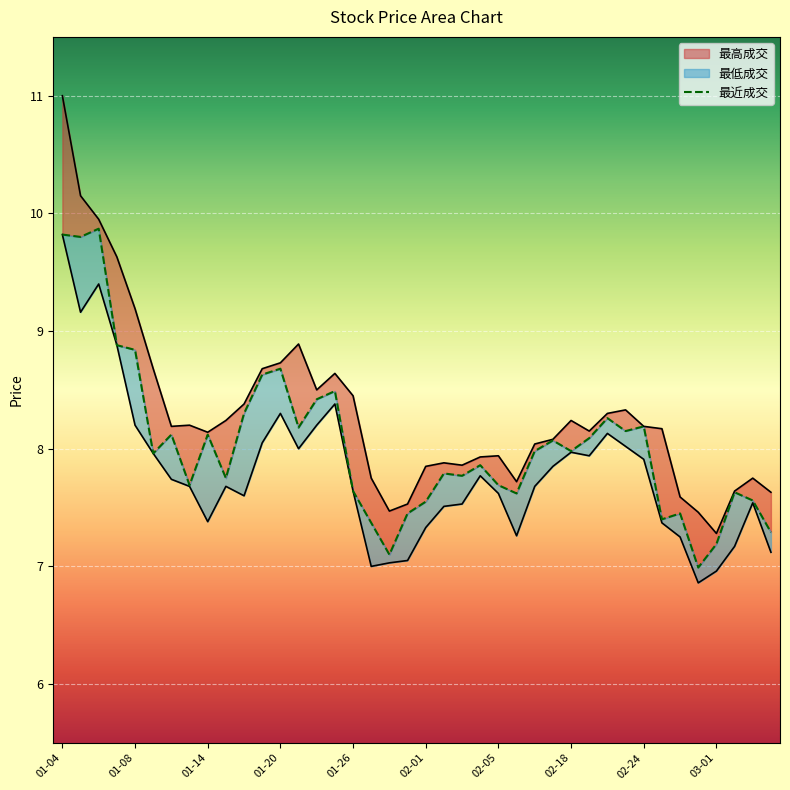

Approximately how many times larger is the value at 01-04 compared to 01-26?

1.3